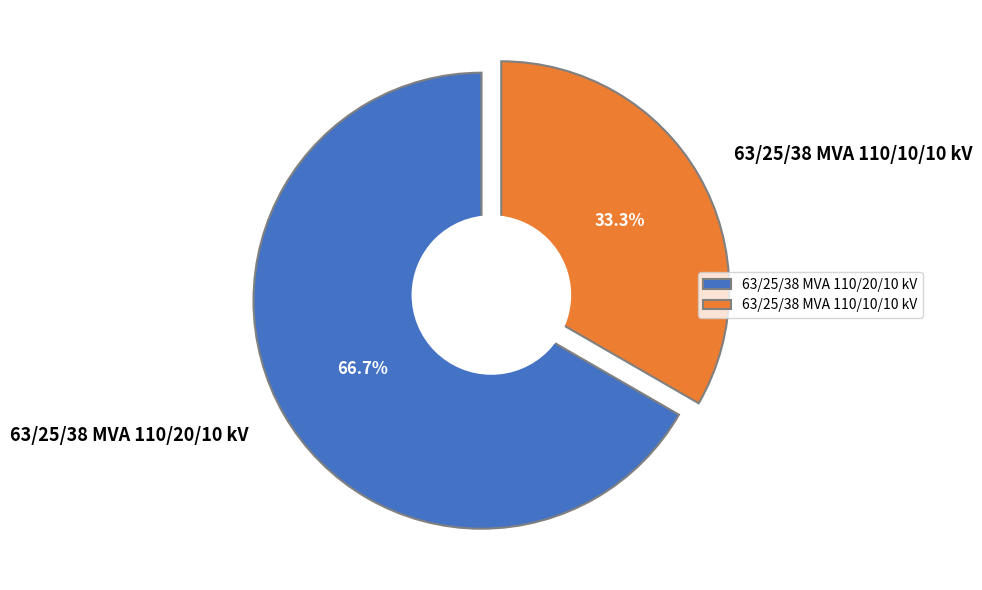

Approximately how many times larger is the value at 63/25/38 MVA 110/20/10 kV compared to 63/25/38 MVA 110/10/10 kV?

2.0